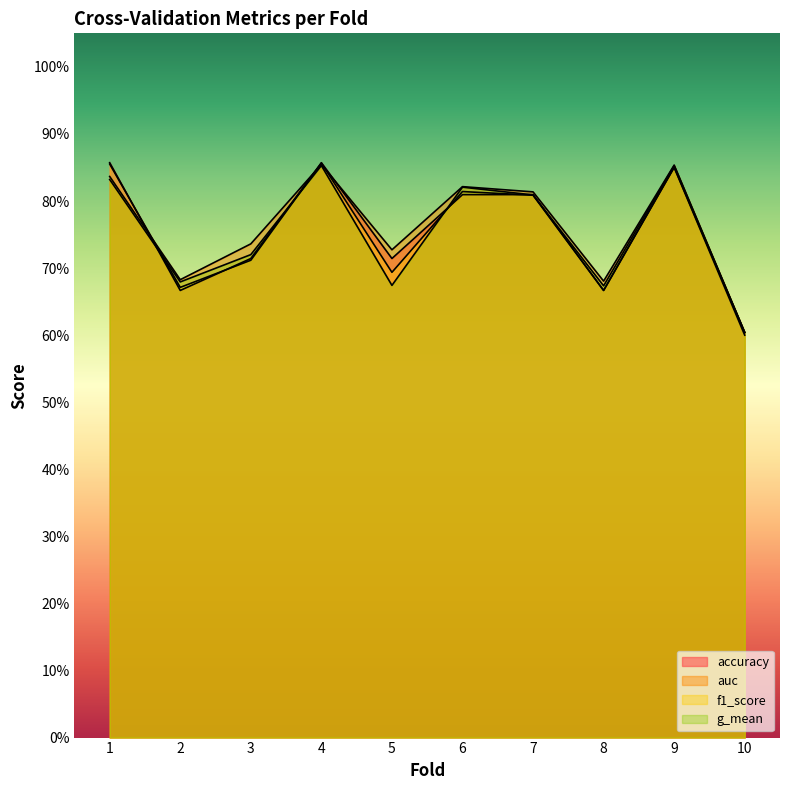

True or false: f1_score and auc cross at least once.

True